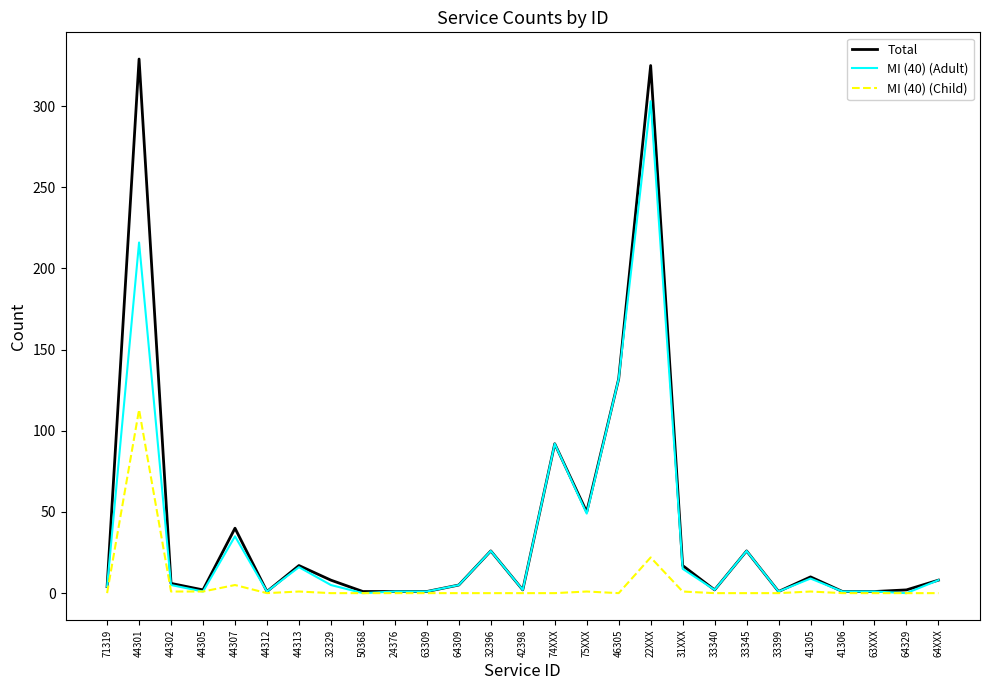

What is the minimum value for Total?

1